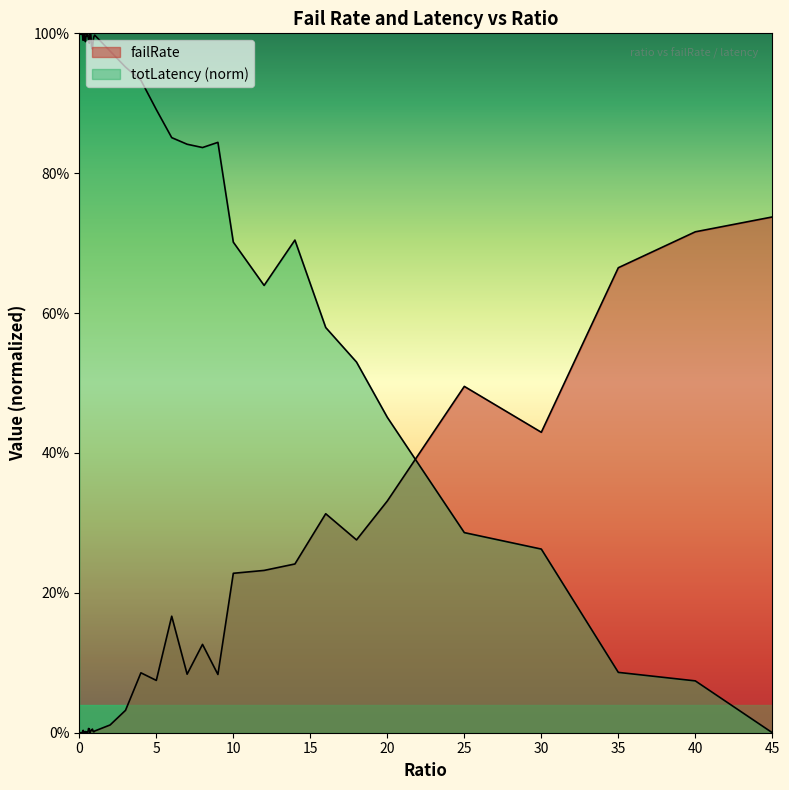

What is the average value of the totLatency_norm series?

0.8